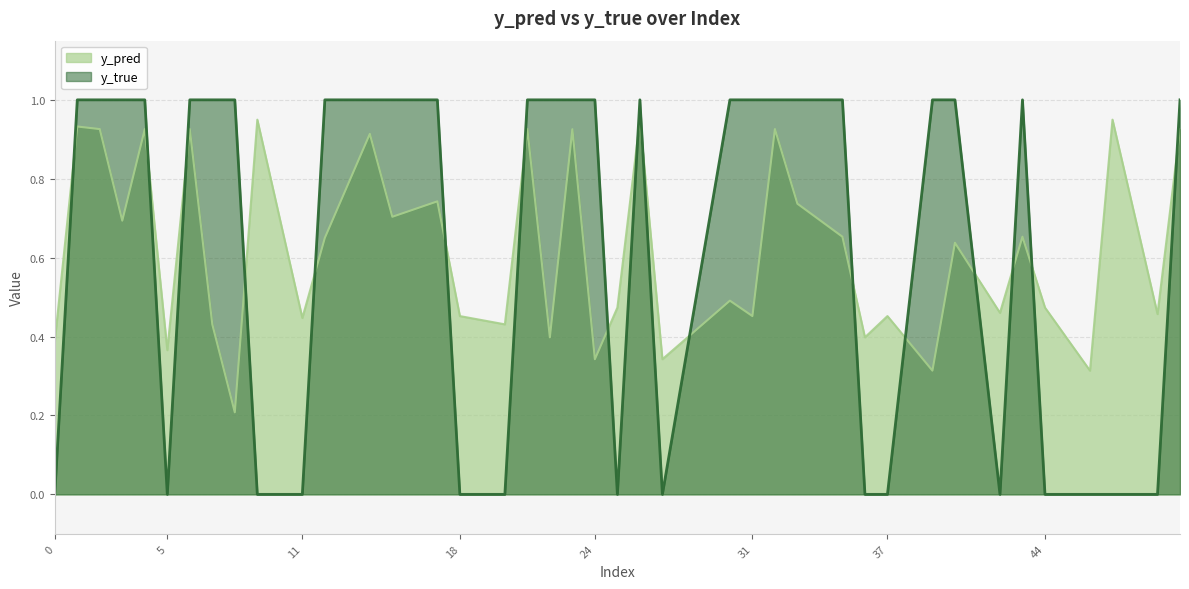

List the series in order of their peak value, lowest first.

y_pred, y_true